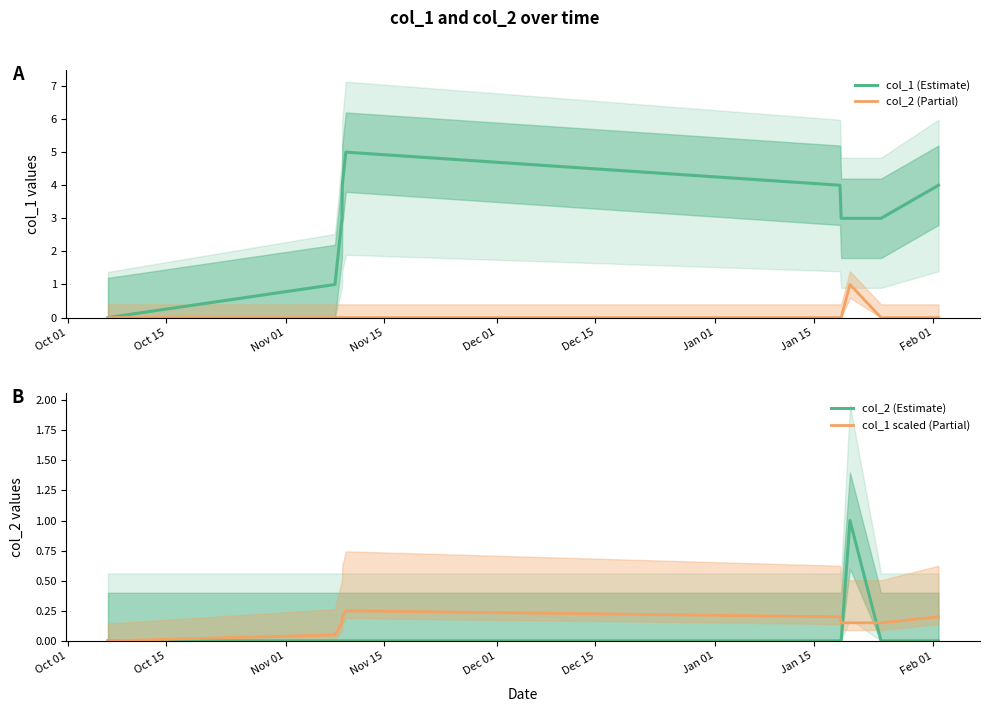

How many categories are shown in the chart?

10